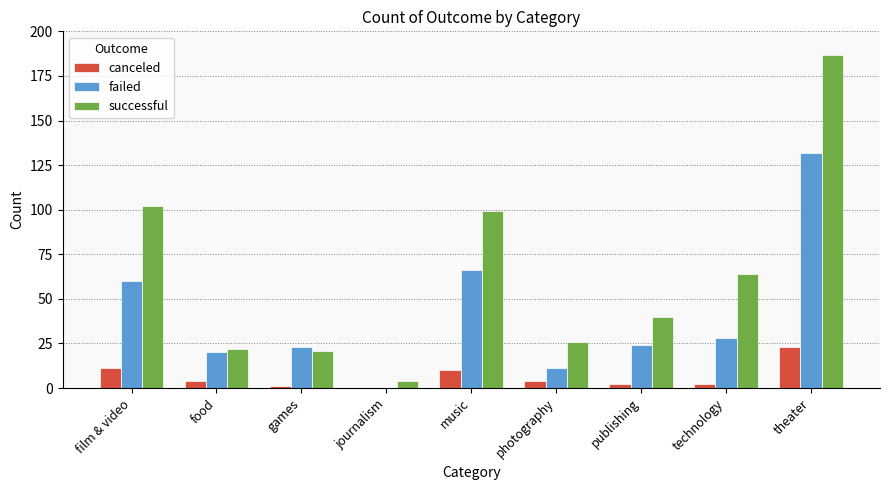

Where does the failed series first go above 24?

film & video